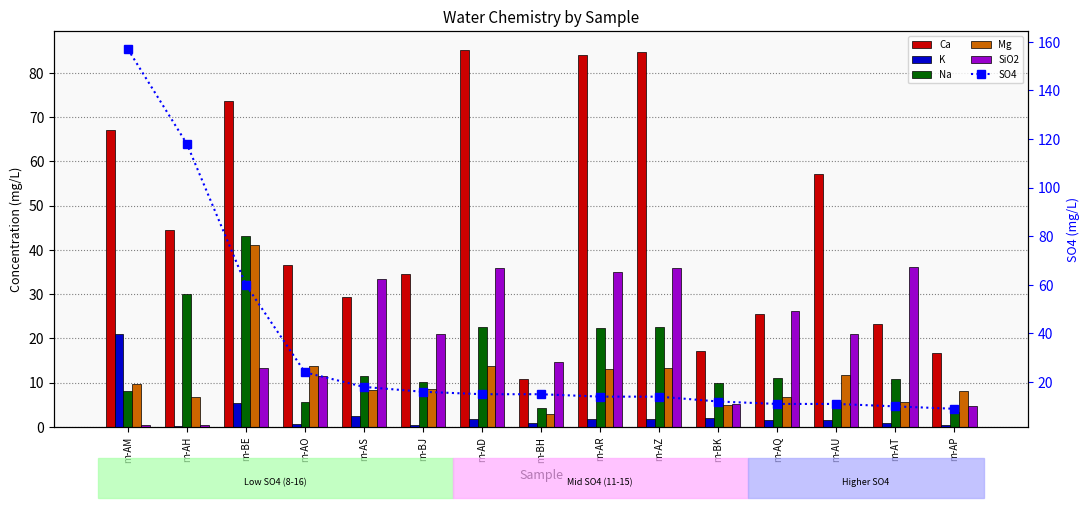

What is the label of the 5th bar from the right?

m-BK